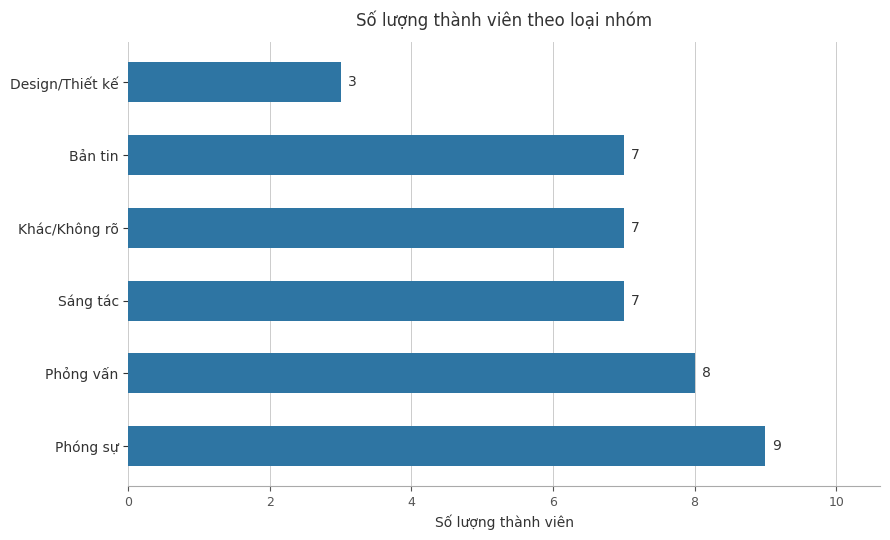

At which category does the chart reach its minimum across all series?

Design/Thiết kế